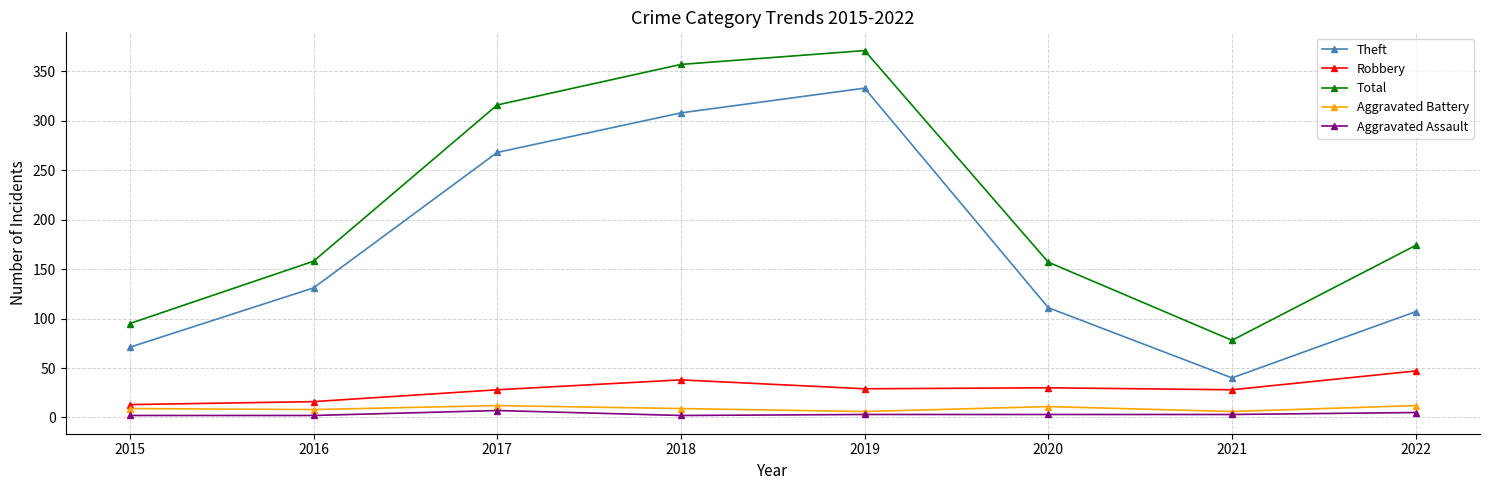

How many values in the Total series are below 174?

4